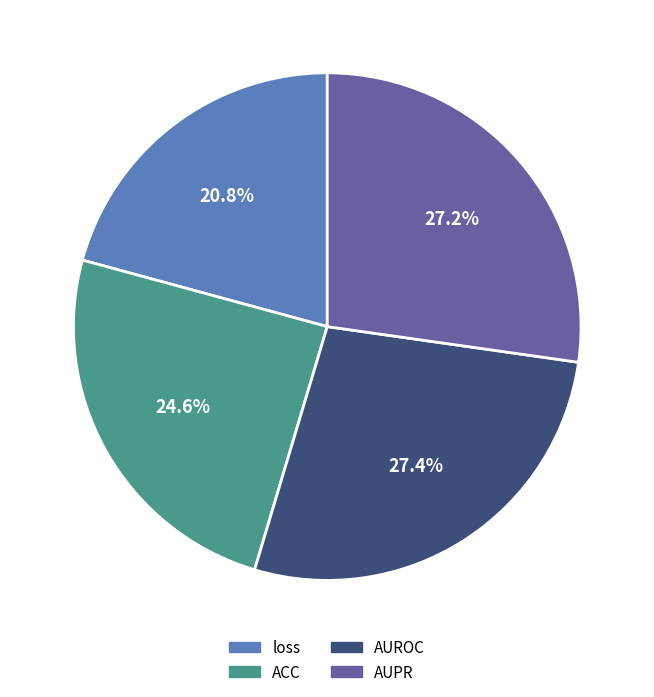

What is the smallest slice in the pie chart?

loss